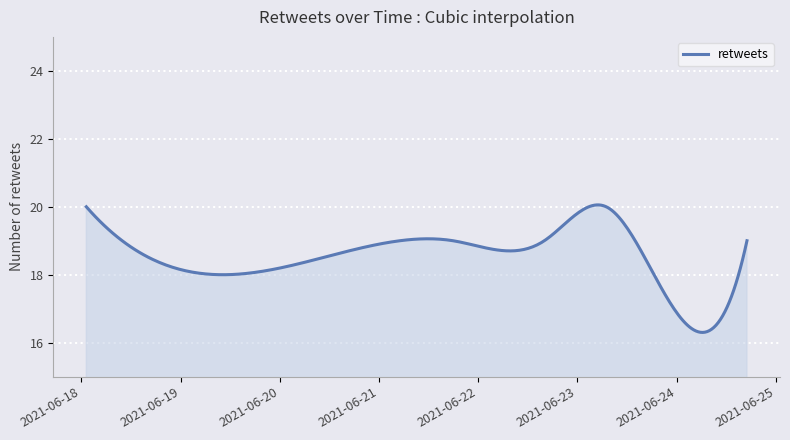

What is the minimum value shown in the chart?

16.3